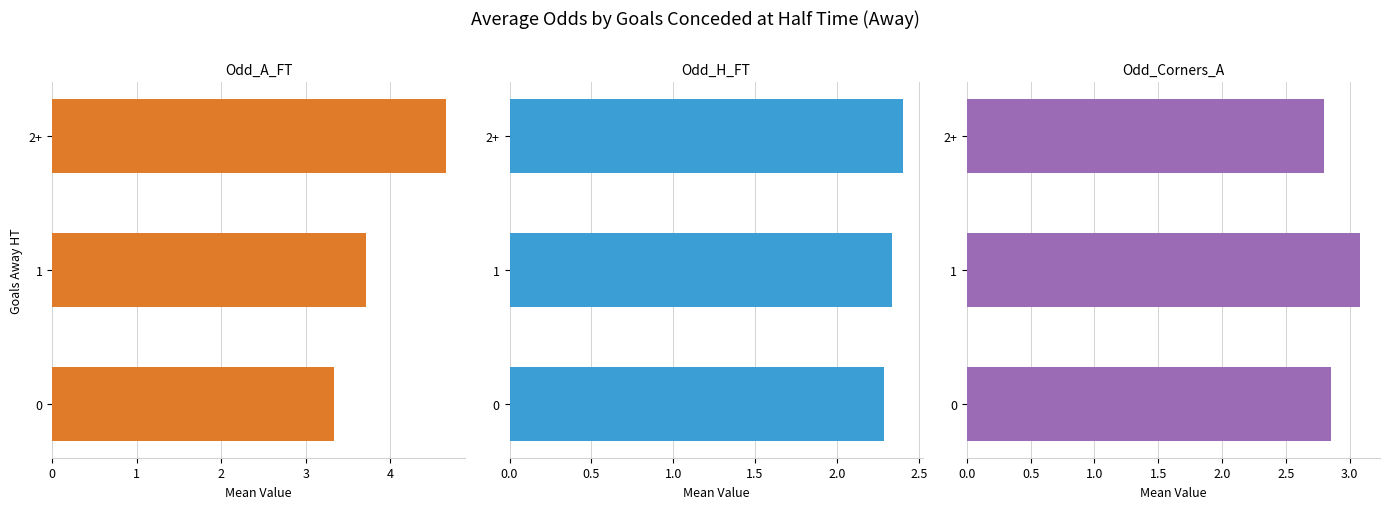

Rank the categories by Odd_Corners_A value from lowest to highest.

2+, 0, 1